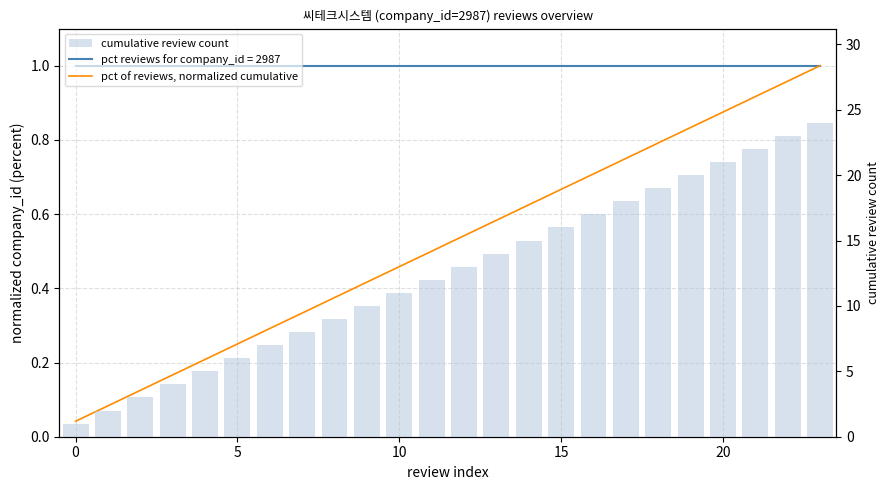

What is the value of the cumulative review count bar at the 19th from the left?

19.0